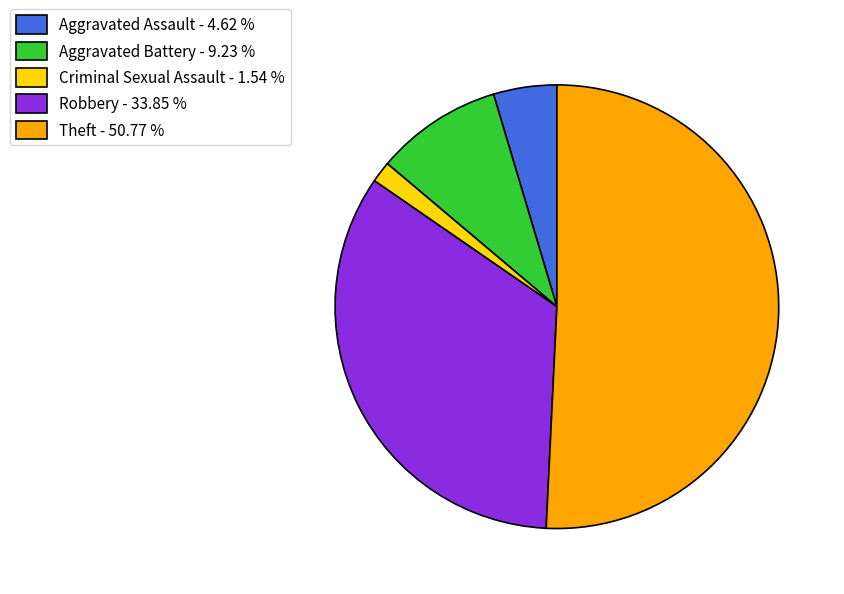

True or false: Theft accounts for 64% of the total.

False